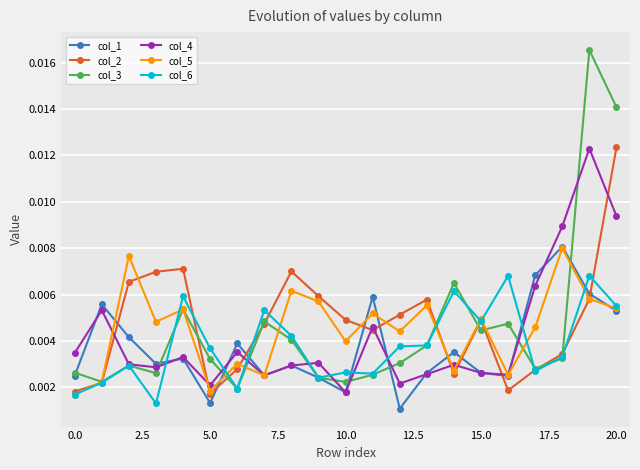

Which series has the largest total across all categories?

col_2